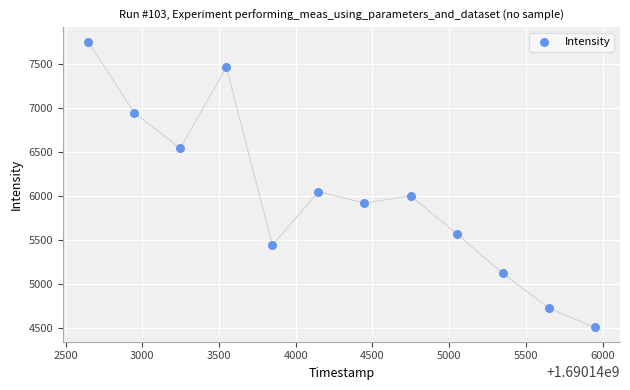

What Y value in the scatter plot is closest to 6131?

6049.3